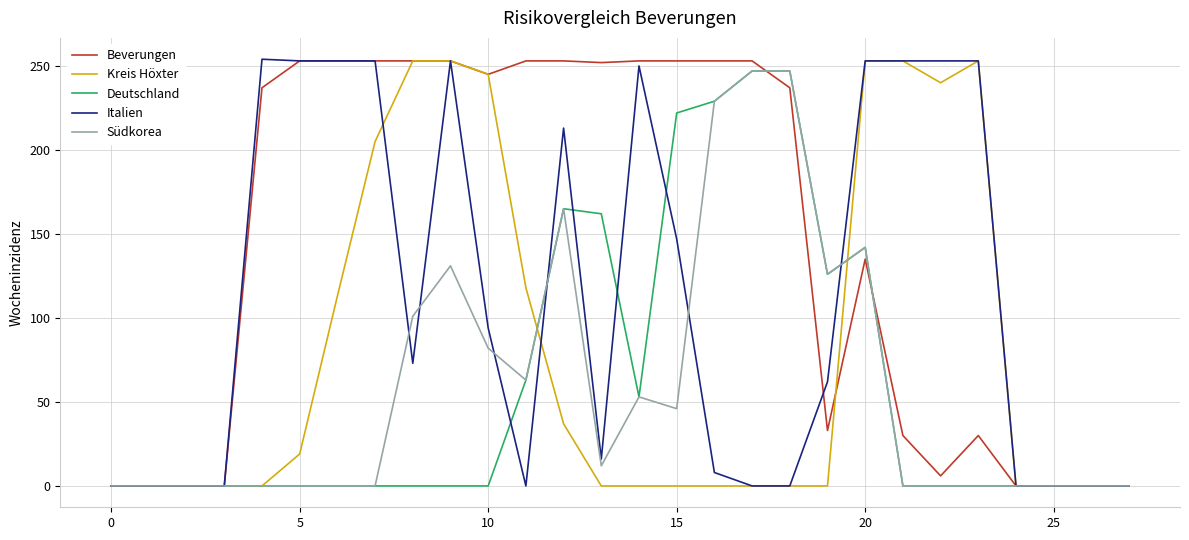

Which series has the largest total across all categories?

Beverungen